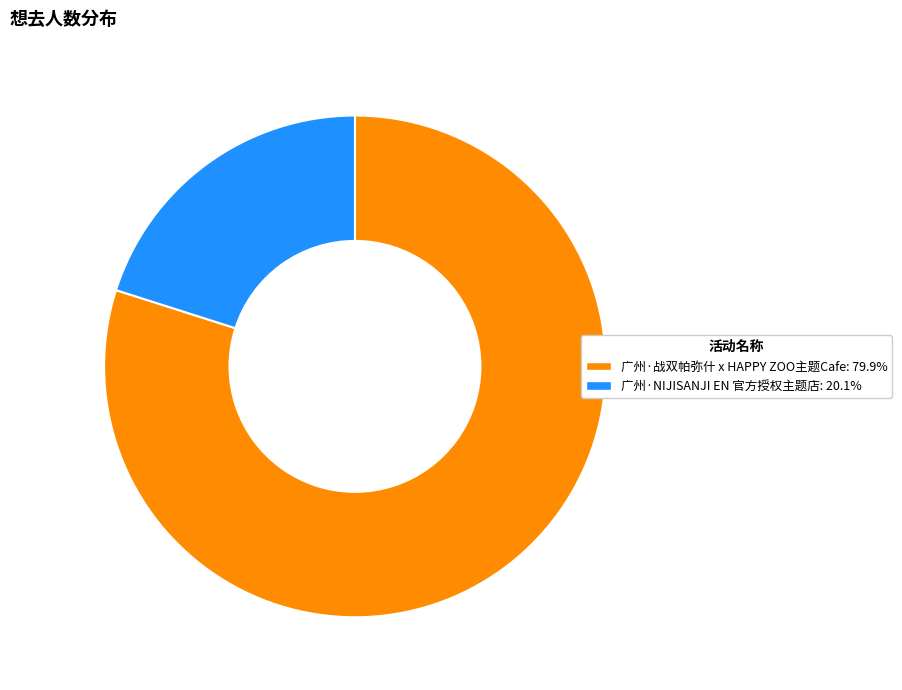

Count the number of slices in the pie.

2